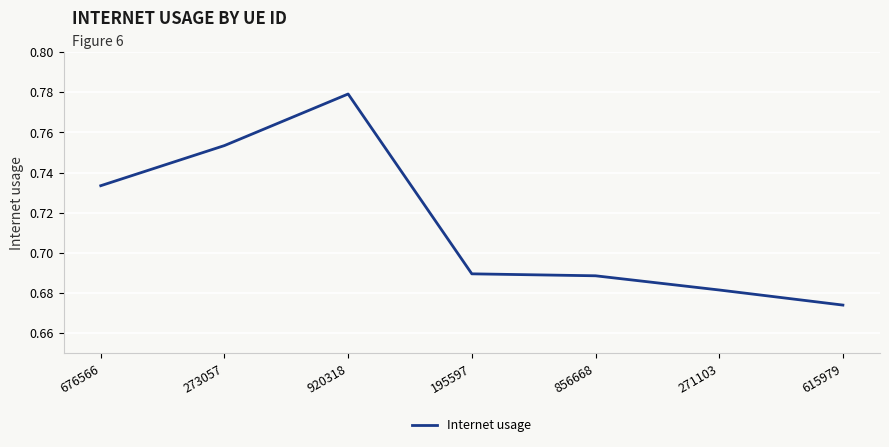

What position from the right is 676566?

7